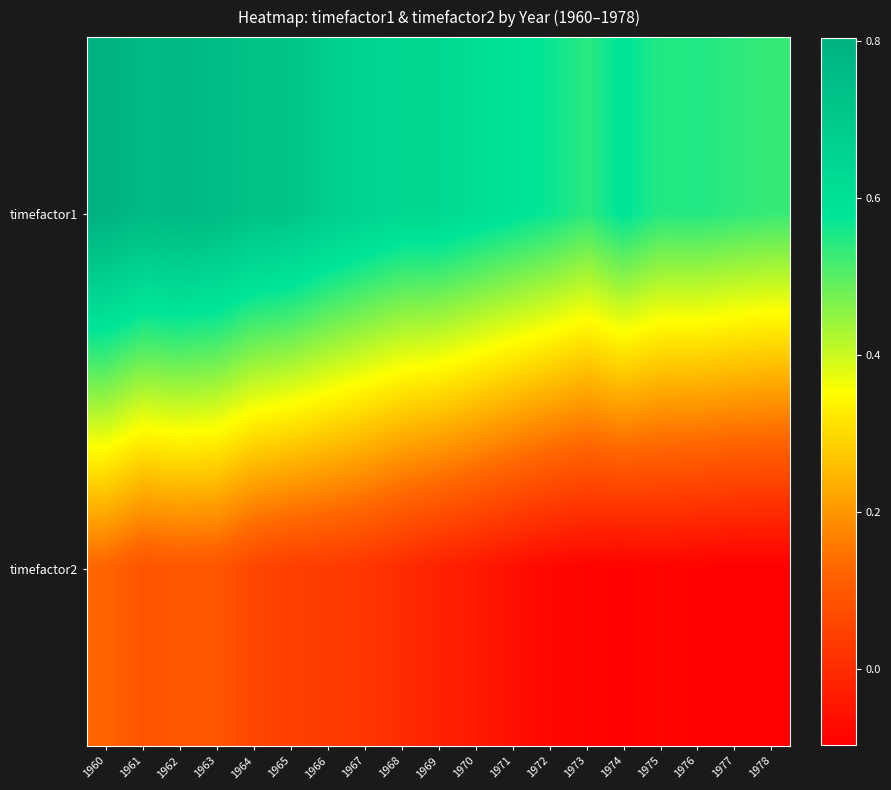

Reading left to right, extract all data points from this chart.

timefactor1: 1960=0.8	1961=0.8	1962=0.8	1963=0.8	1964=0.7	1965=0.7	1966=0.7	1967=0.7	1968=0.6	1969=0.6	1970=0.6	1971=0.6	1972=0.6	1973=0.5	1974=0.6	1975=0.5	1976=0.5	1977=0.5	1978=0.5
timefactor2: 1960=0.1	1961=0.1	1962=0.1	1963=0.1	1964=0.1	1965=0.0	1966=0.0	1967=0.0	1968=0.0	1969=-0.0	1970=-0.0	1971=-0.1	1972=-0.1	1973=-0.1	1974=-0.1	1975=-0.1	1976=-0.1	1977=-0.1	1978=-0.1